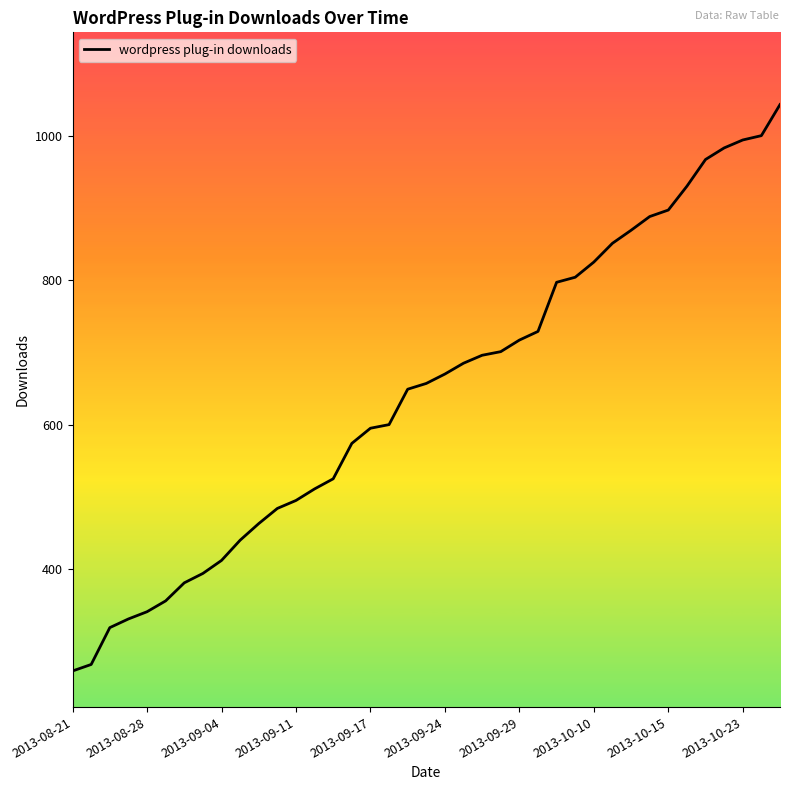

What is the smallest value displayed?

259